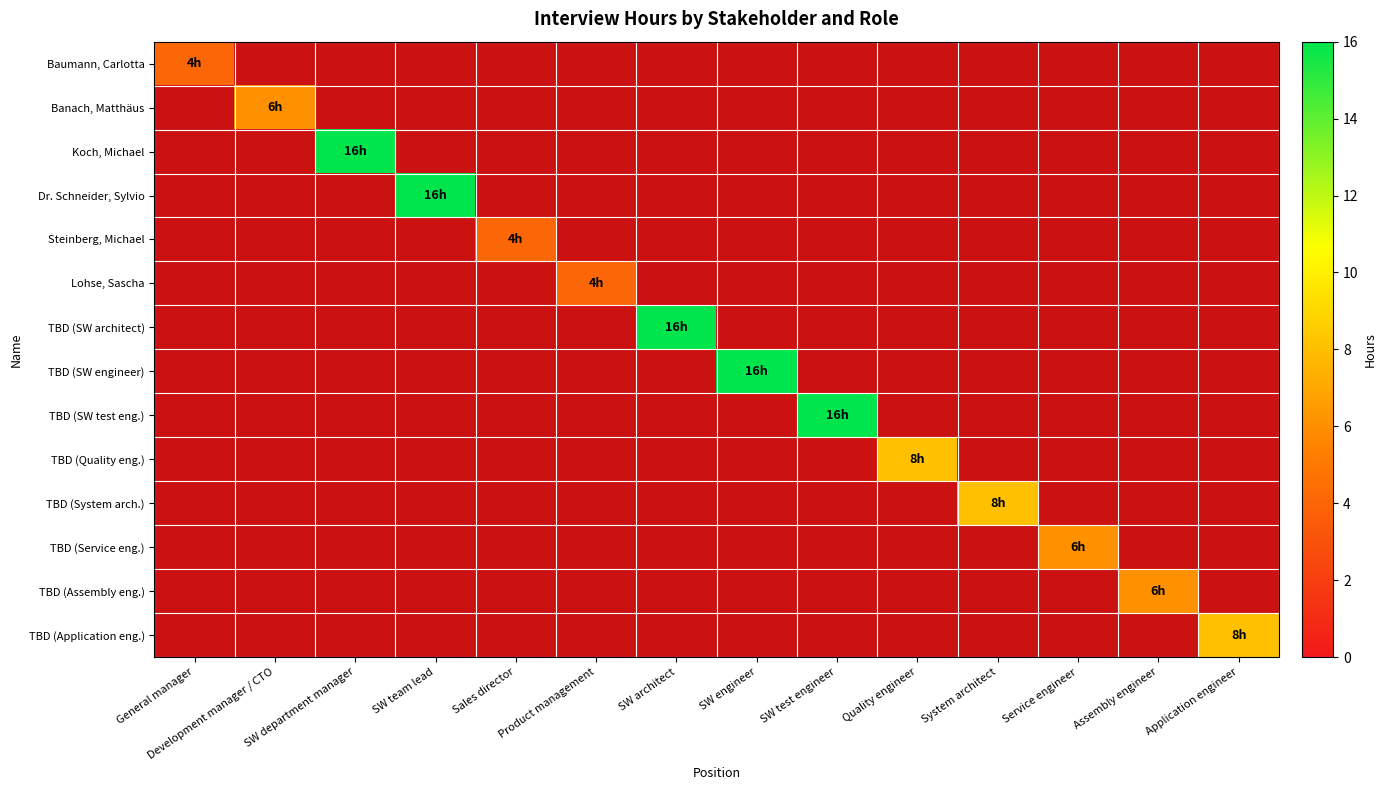

The value of TBD (SW test eng.) at SW test engineer is 6.6. True or false?

False